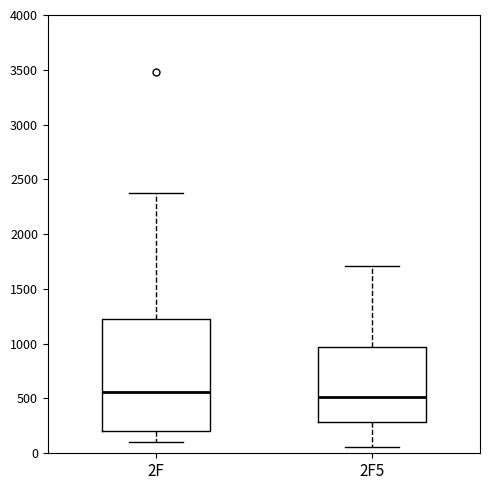

Where is the lower edge of the box for 2F on the y-axis? The values are not printed on the chart, so give them approximately, as read against the axis.

200